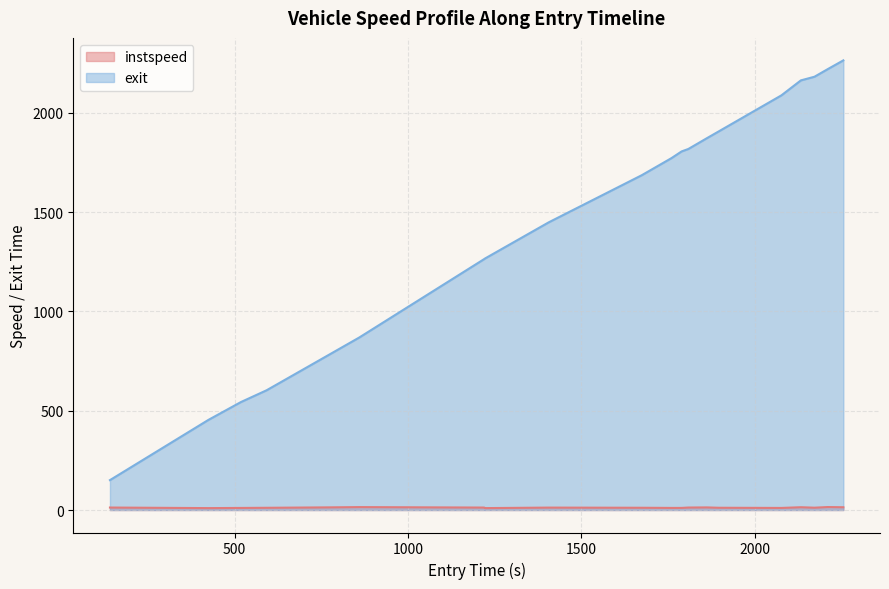

What is the sum of all exit values?

29155.8